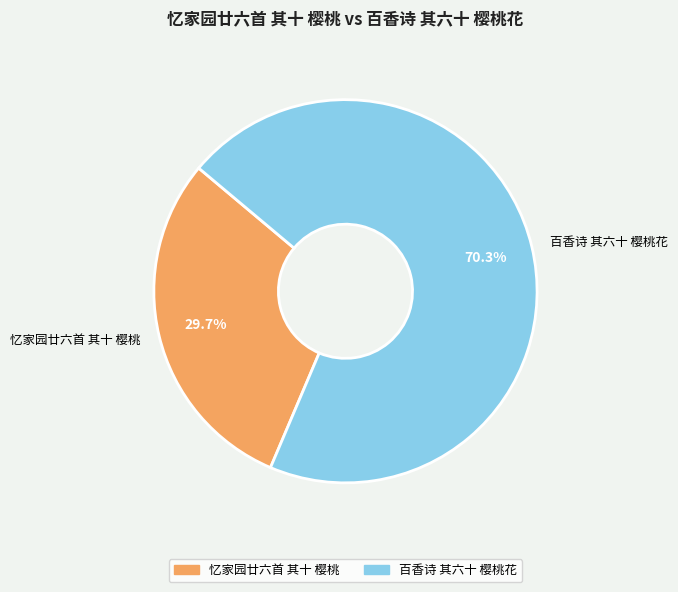

Between 百香诗 其六十 樱桃花 and 忆家园廿六首 其十 樱桃, which is larger?

百香诗 其六十 樱桃花